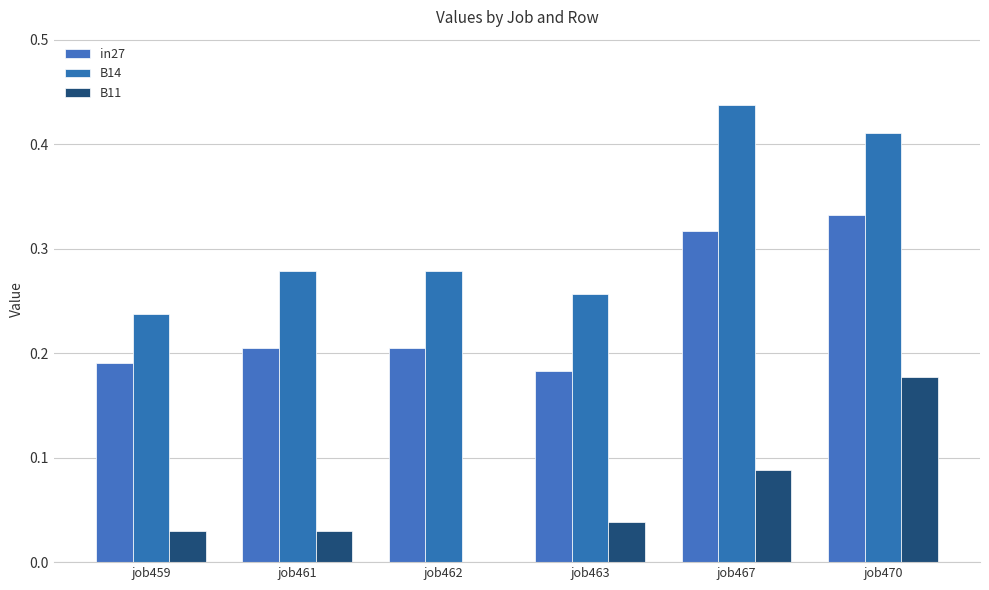

Rank the series at job461 from highest to lowest value.

B14, in27, B11